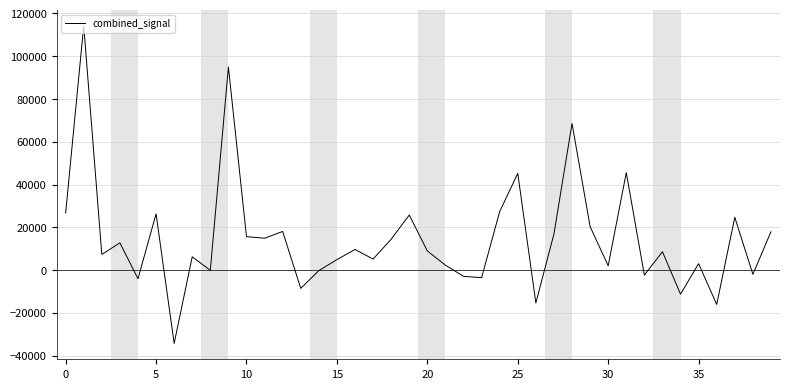

What is the greatest value displayed?

114230.8